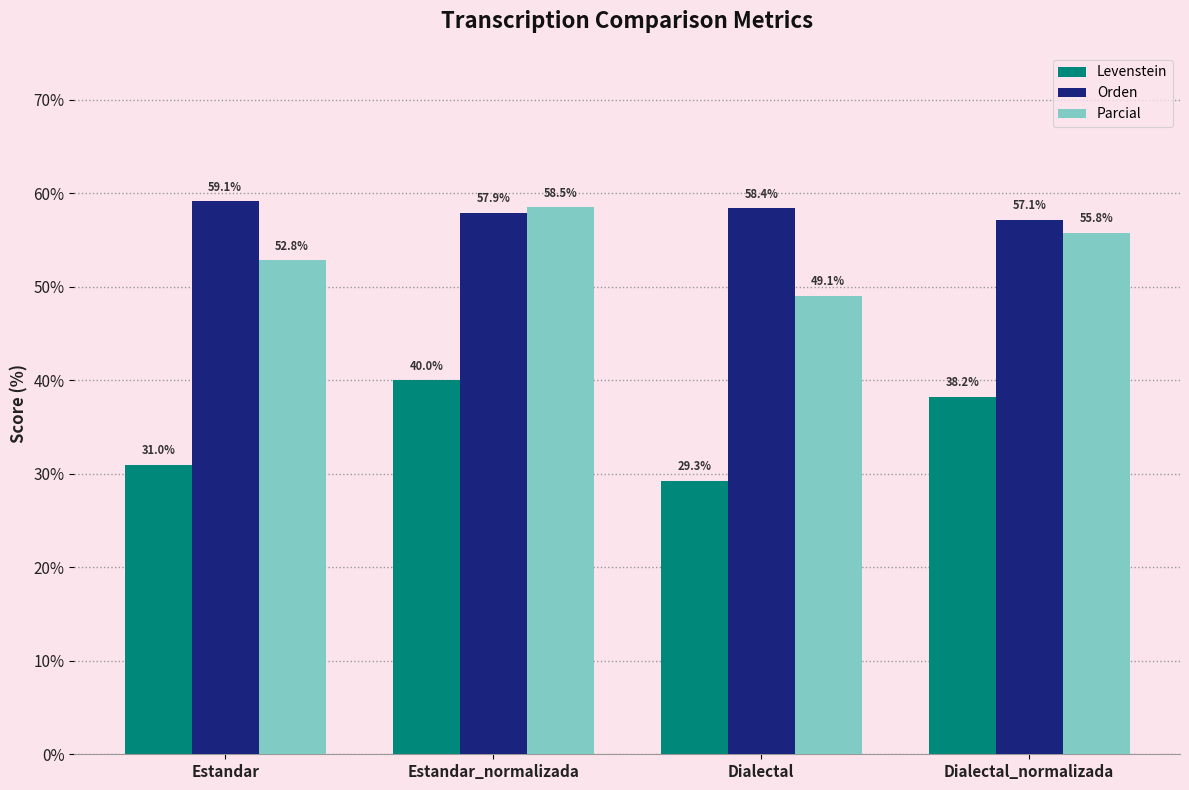

Reading left to right, extract all data points from this chart.

Levenstein: 31.0	40.0	29.3	38.2
Orden: 59.1	57.9	58.4	57.1
Parcial: 52.8	58.5	49.1	55.8